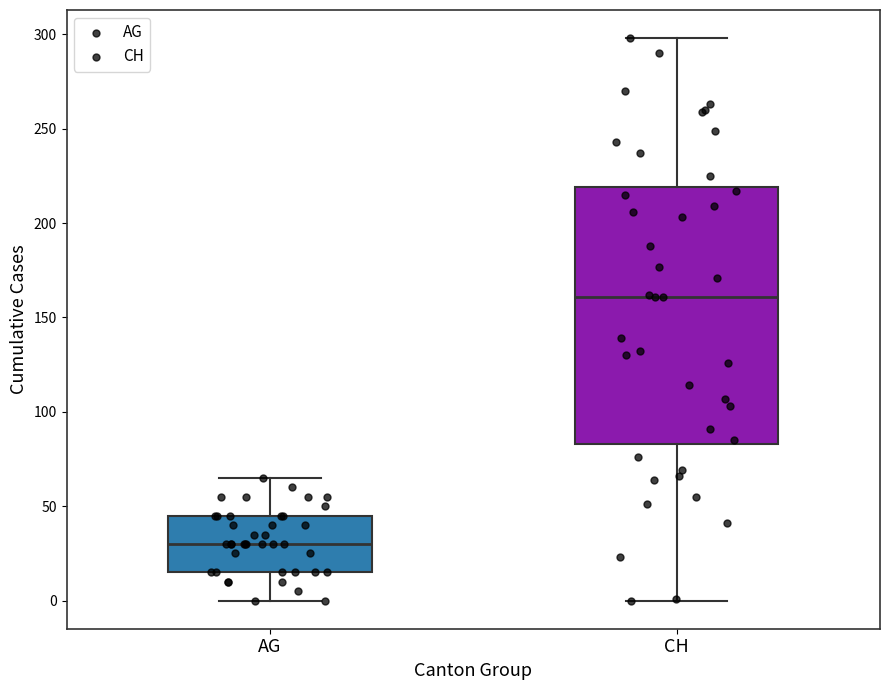

Where is the upper edge of the box for AG on the y-axis? The values are not printed on the chart, so give them approximately, as read against the axis.

45